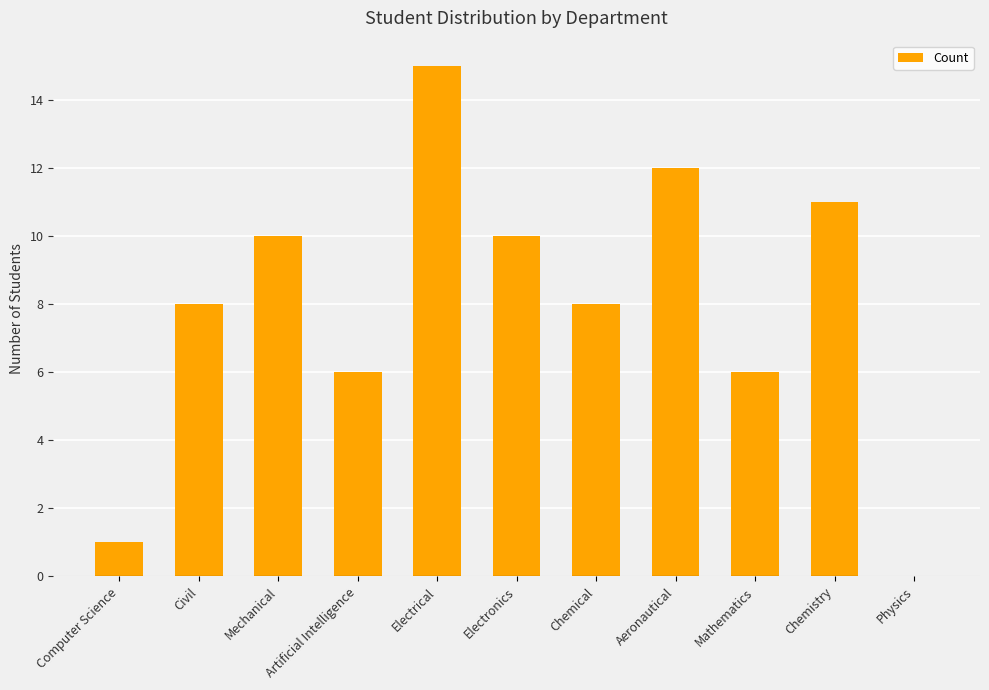

Is it true that the value at Aeronautical is 12?

True